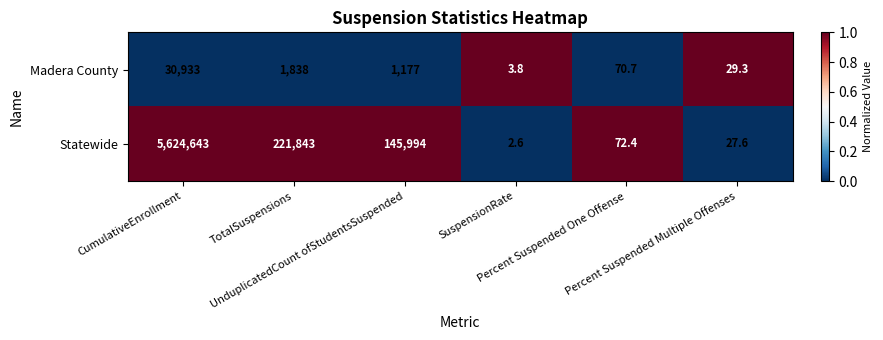

What is the sum of all Madera County values?

34051.8